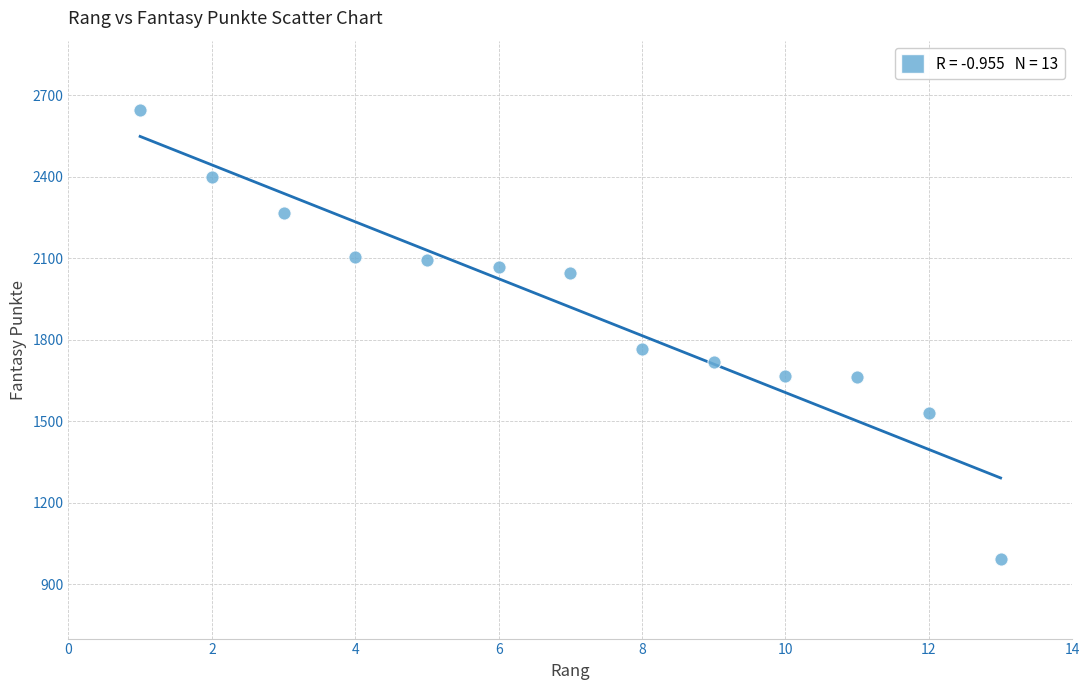

What is the range of X values (max minus min)?

12